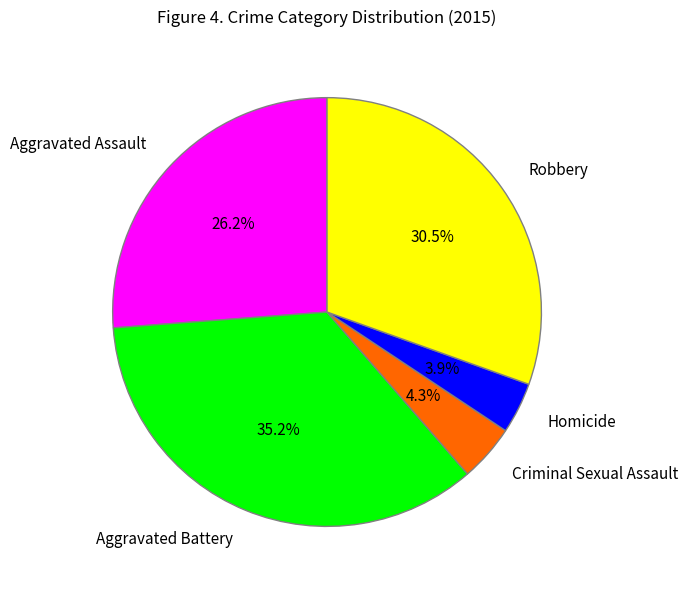

To the nearest percent, what is the difference between the largest and smallest slice percentages?

31%